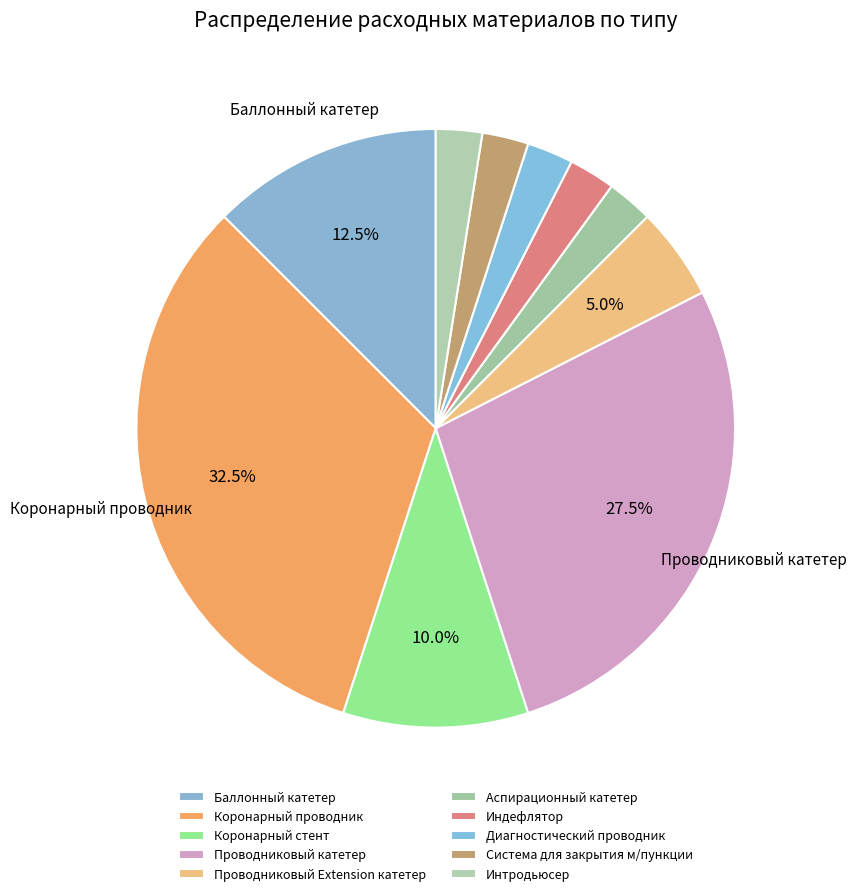

How many slices are in this pie chart?

10